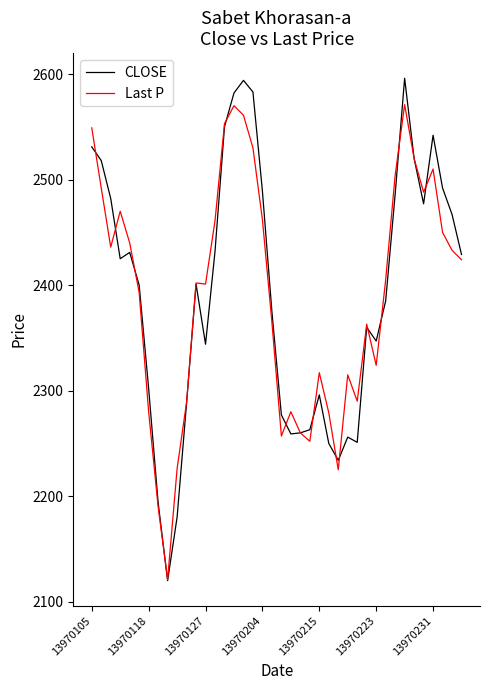

What is the minimum value for CLOSE?

2120